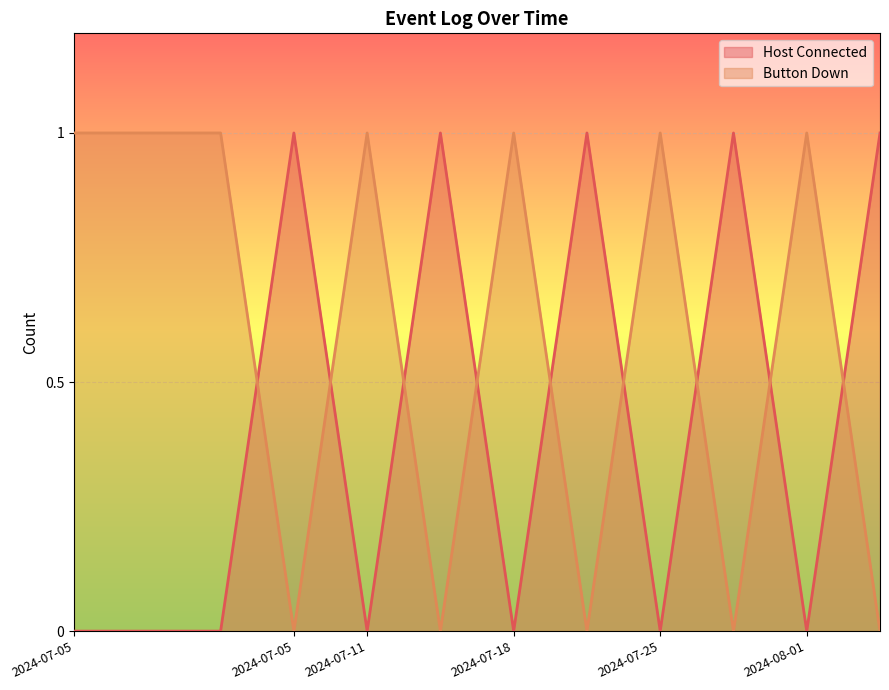

True or false: Button Down has more than 2 points higher than both neighbors.

True